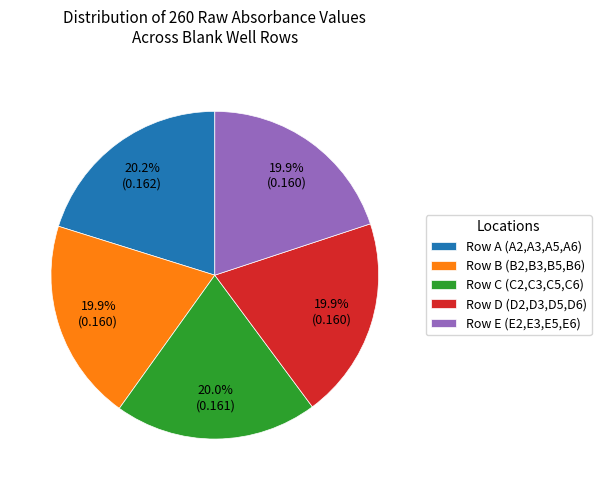

How many segments does this pie chart have?

5